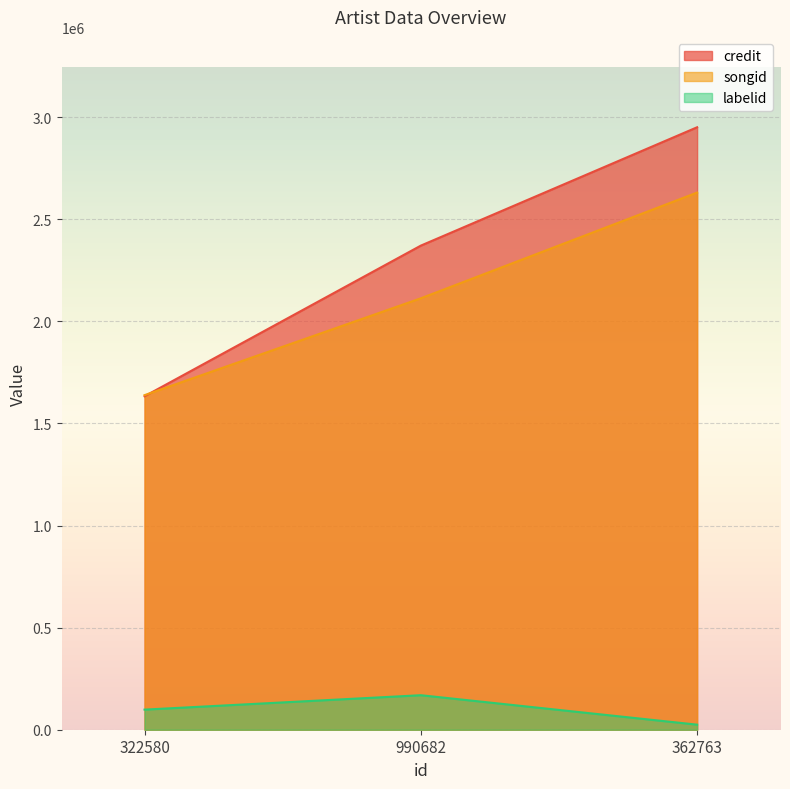

The value of songid at 322580 is 1638653. True or false?

True